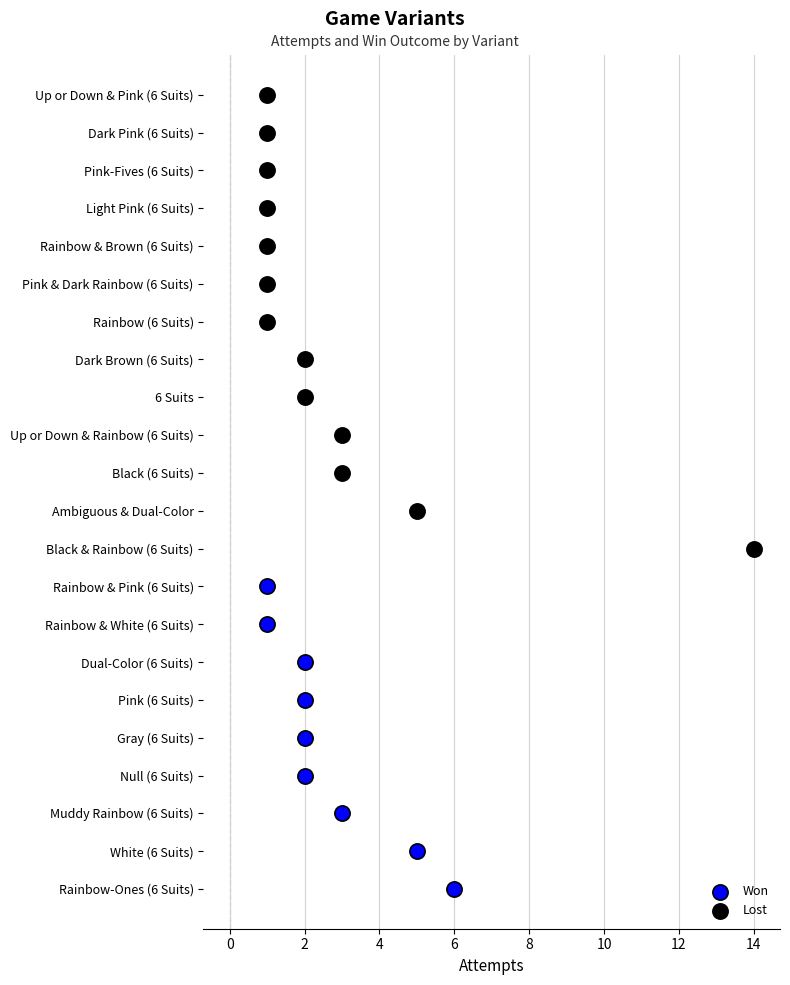

Which series contains the lowest Y value?

Won